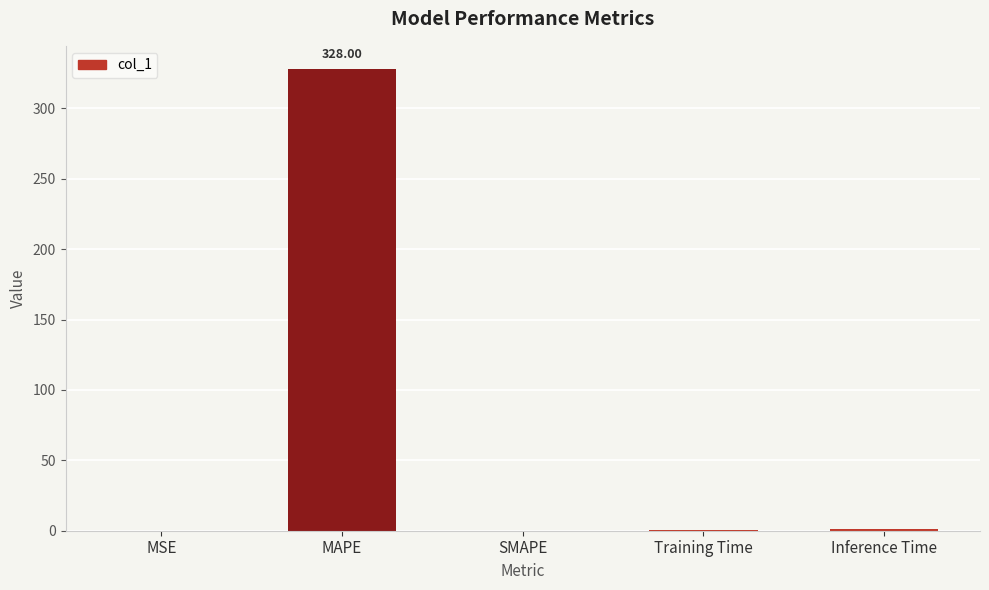

What is the sum of all values?

329.1